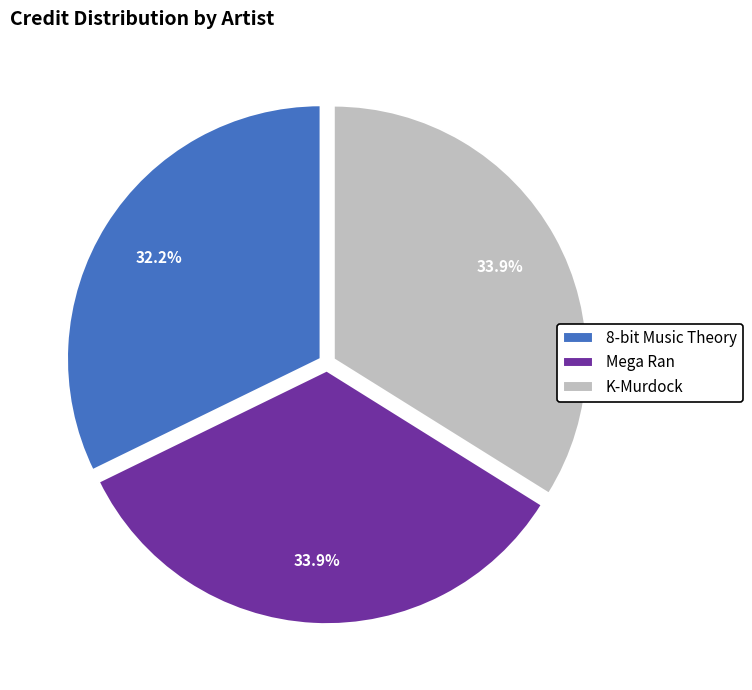

To the nearest percent, what is the difference between the largest and smallest slice percentages?

2%